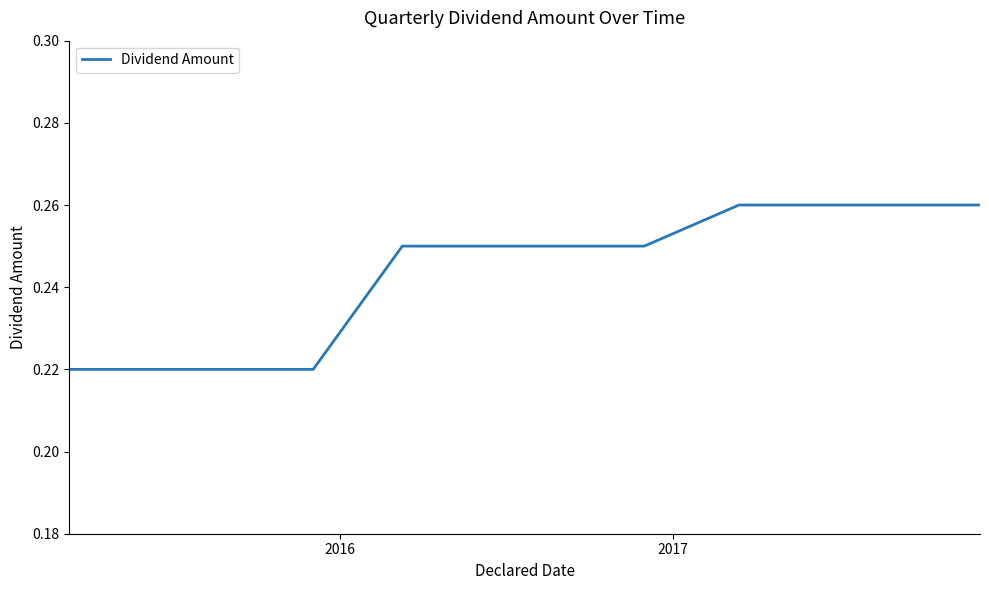

Does the chart have visible grid lines?

No